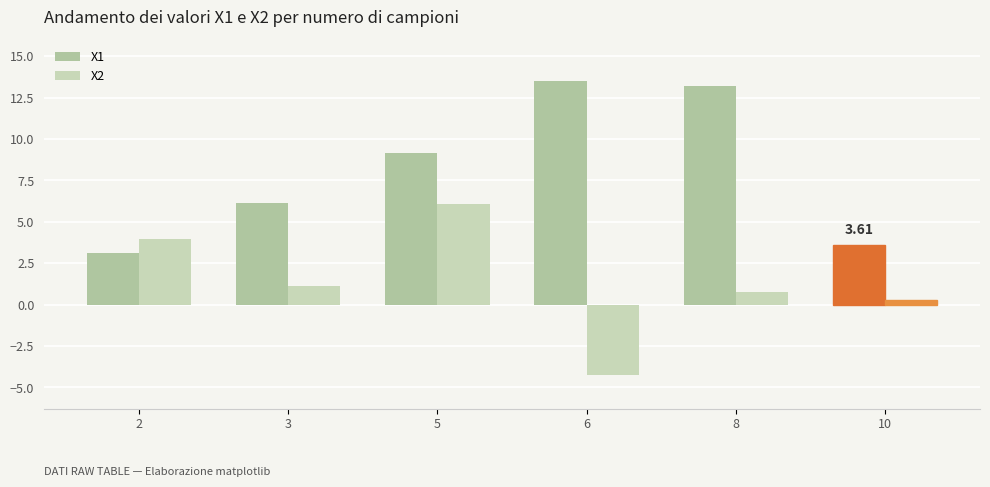

How many values in the X1 series exceed 9?

3